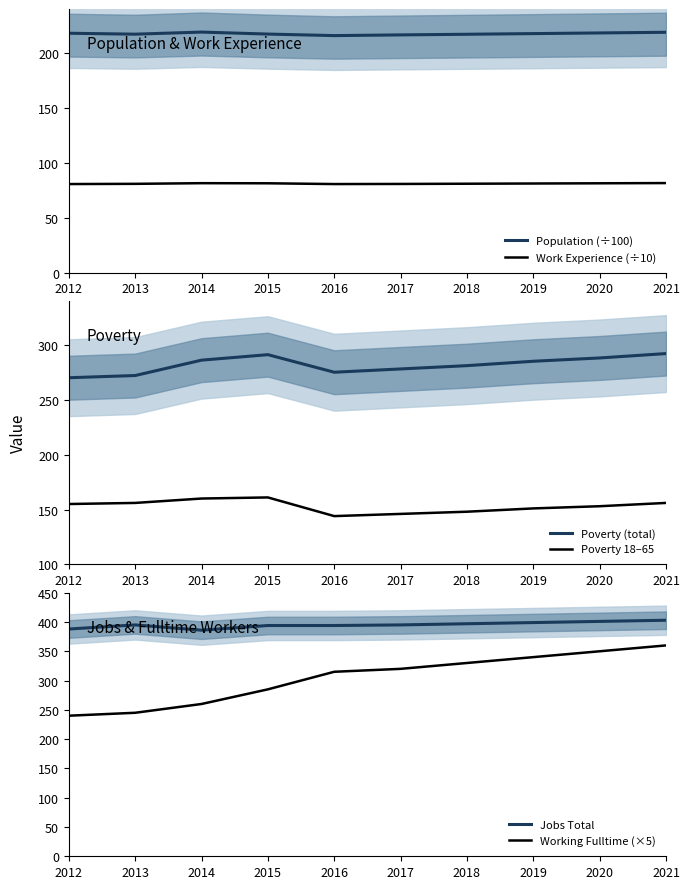

List the labels in order of Work Experience (÷10) value, smallest first.

2012, 2016, 2017, 2013, 2018, 2019, 2015, 2020, 2014, 2021